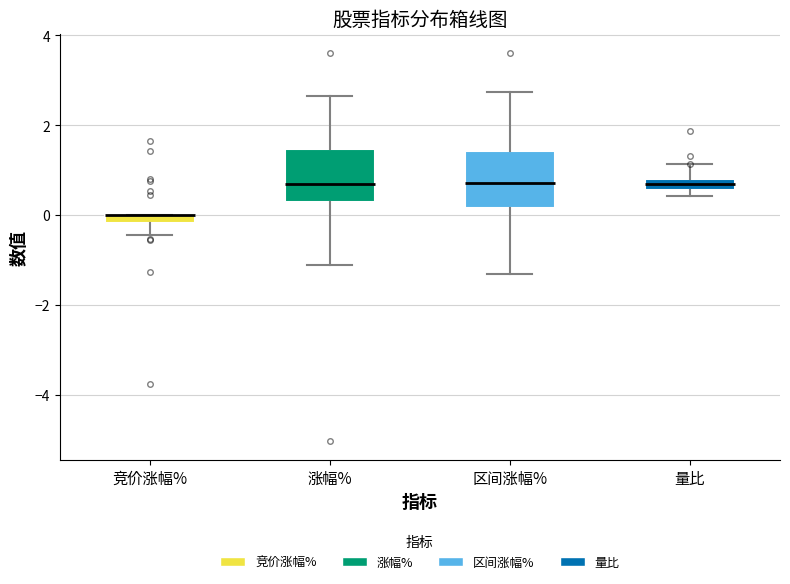

Where does the lower whisker of the box for 区间涨幅% end on the y-axis? The values are not printed on the chart, so give them approximately, as read against the axis.

-1.4